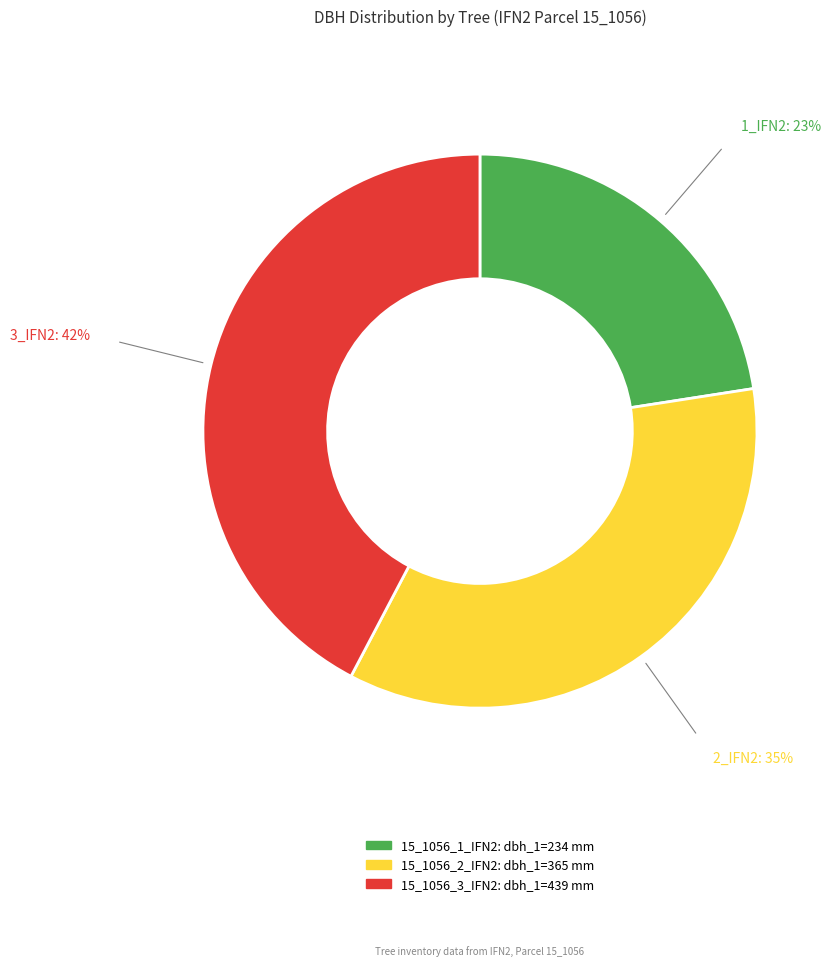

Do 15_1056_2_IFN2 and 15_1056_1_IFN2 together represent more than half of the pie?

Yes